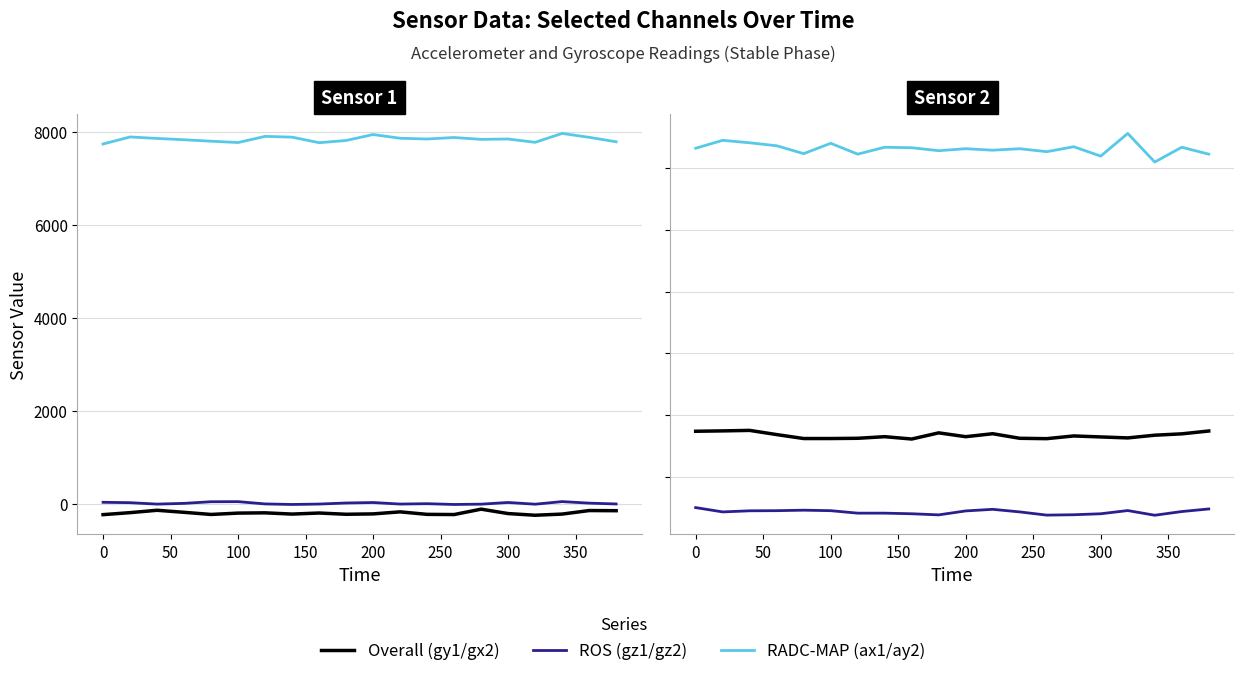

Is the value of gz1 (ROS) at 200 greater than the value of gx2 (Overall) at 0?

No